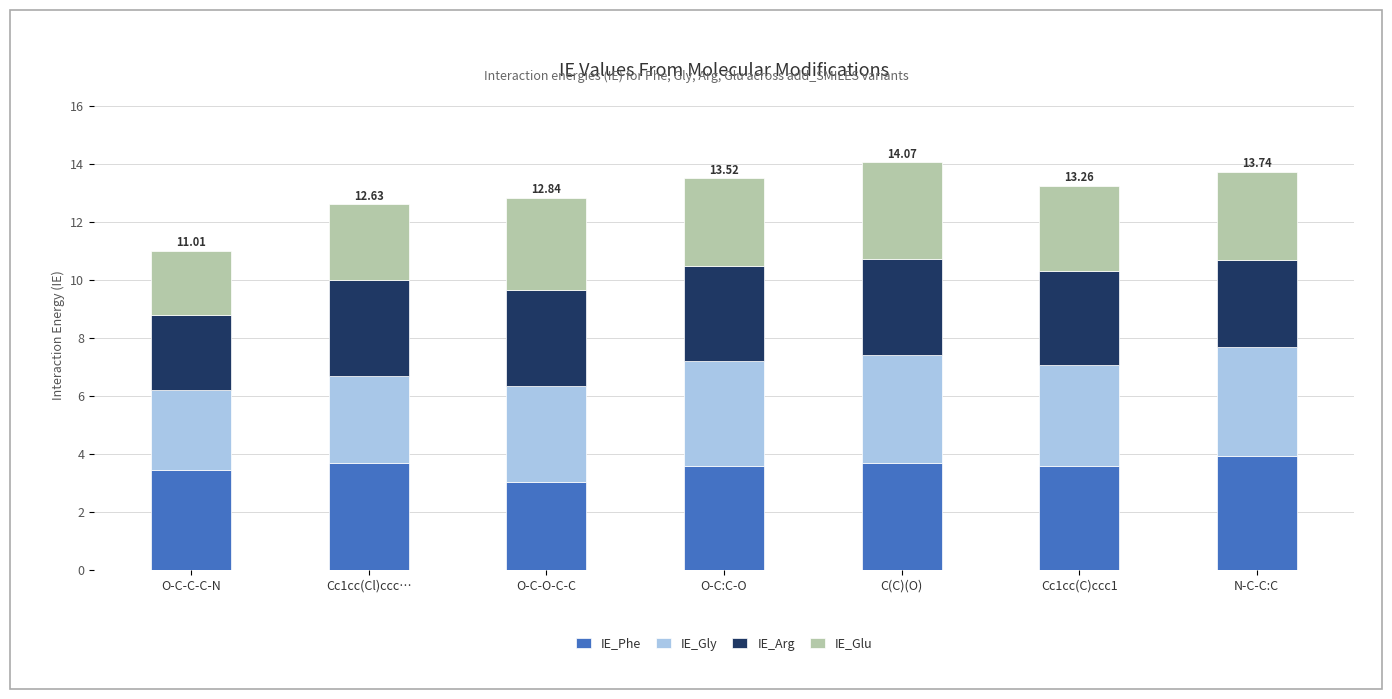

What is the average value of the IE_Phe series?

3.6